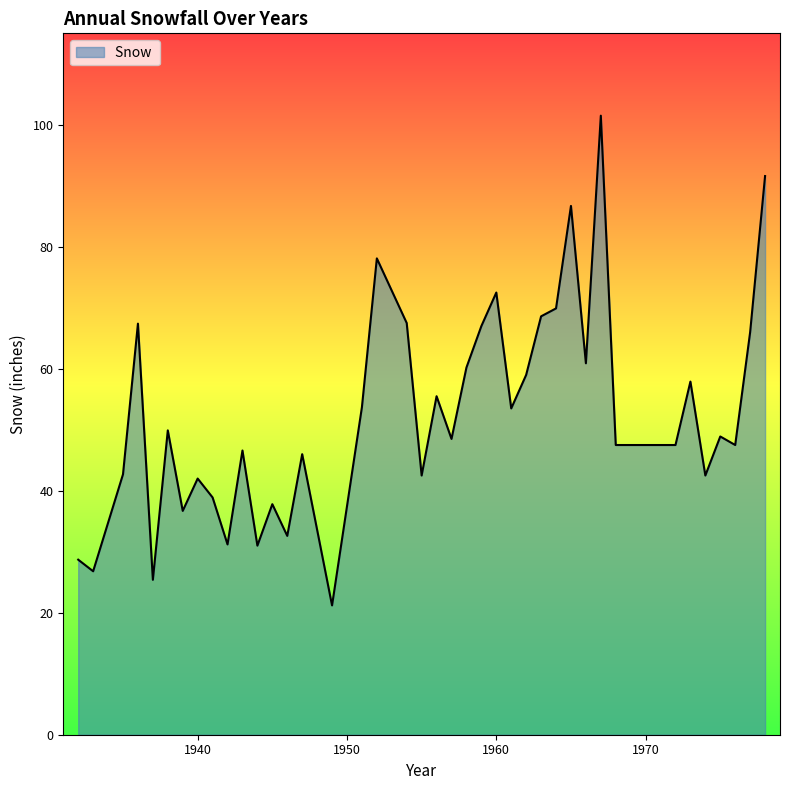

What is the minimum value shown in the chart?

21.2